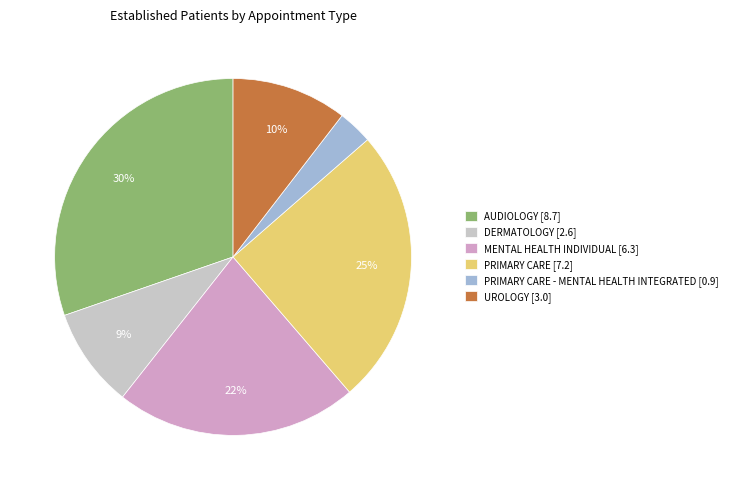

Is there any slice that represents more than half of the pie?

No